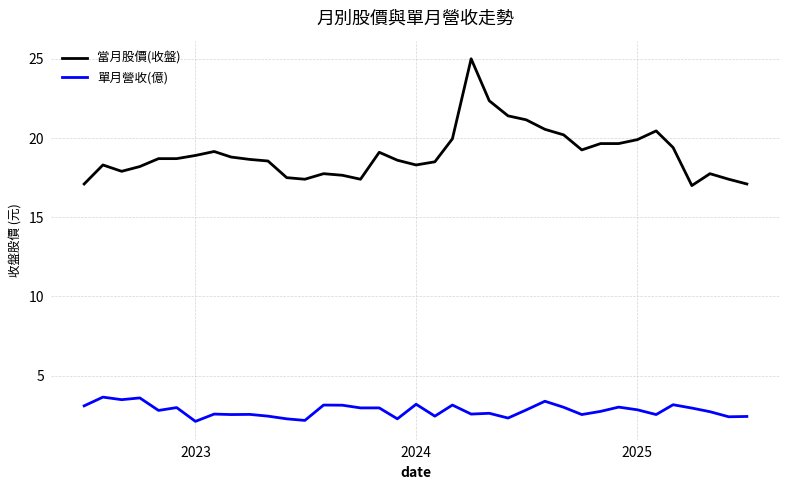

What is the difference between the maximum and second lowest values in the 單月營收(億) series?

1.5